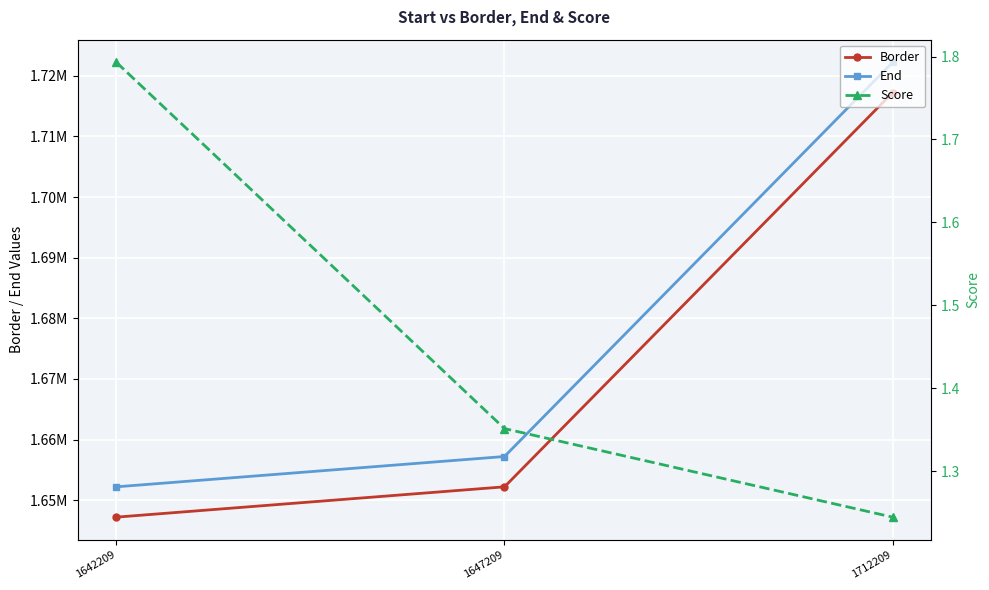

The End series shows 1657209.0 at 1647209. True or false?

True